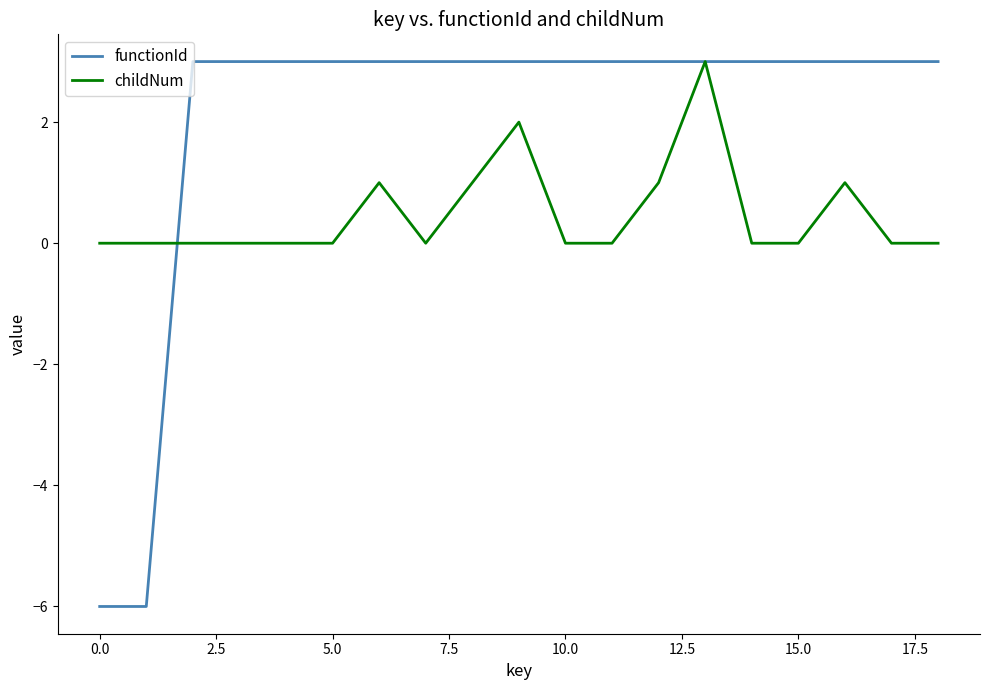

Which series has the largest total across all categories?

functionId